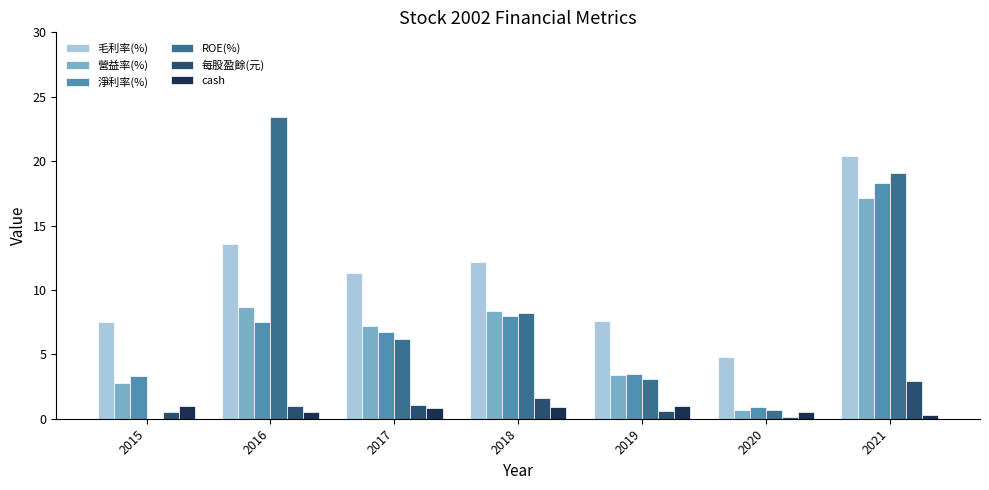

Which label corresponds to the largest value in the chart?

2016